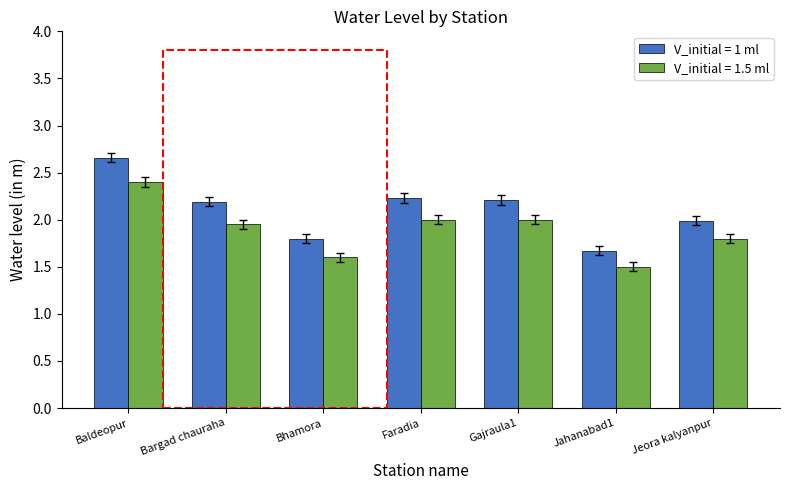

List the series in order of their peak value, lowest first.

V_initial = 1.5 ml, V_initial = 1 ml